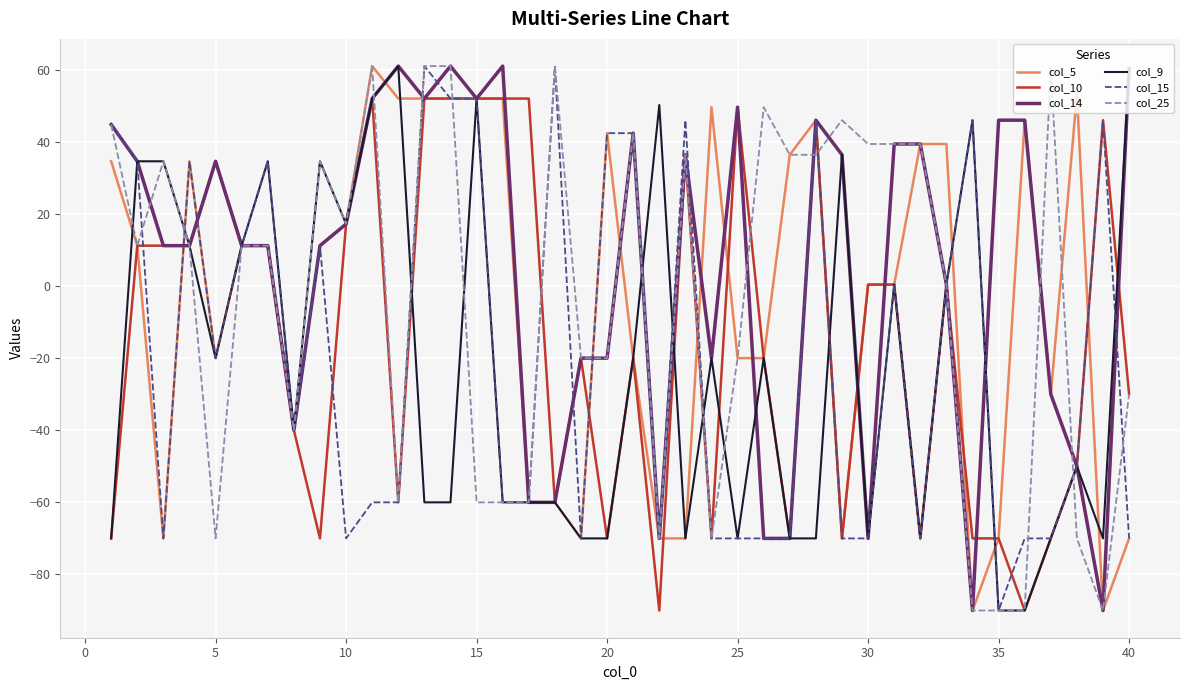

Count the number of categories in the chart.

40